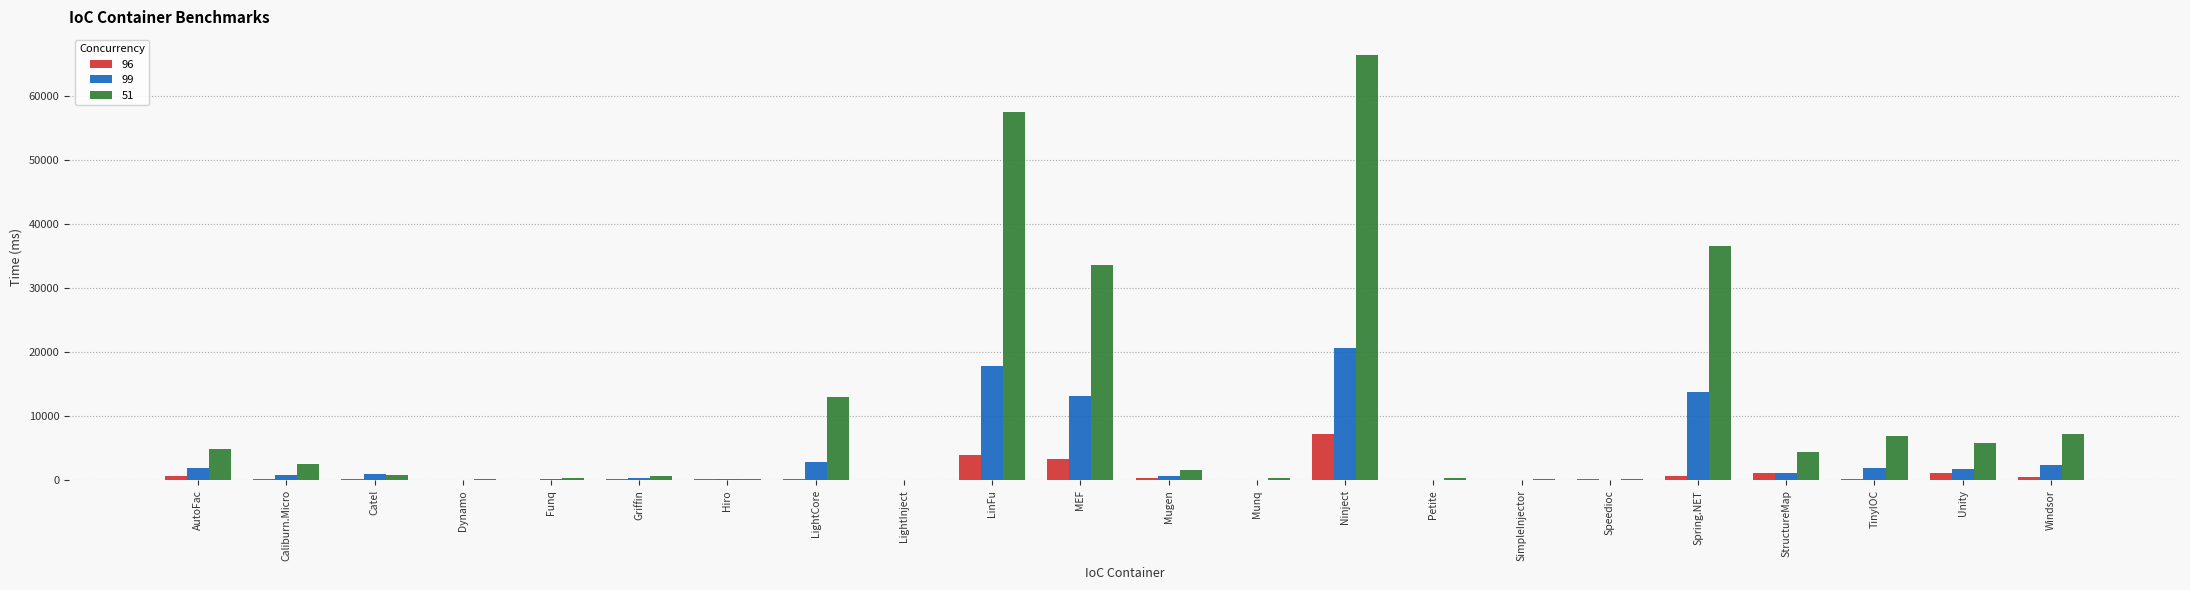

Which category has the highest value in the 99 series?

Ninject